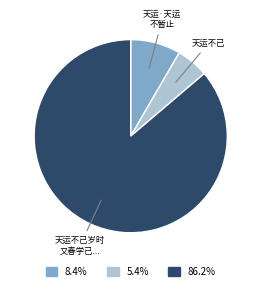

Do 天运不已岁时 又春学已... and 天运·天运 不暂止 together represent more than half of the pie?

Yes